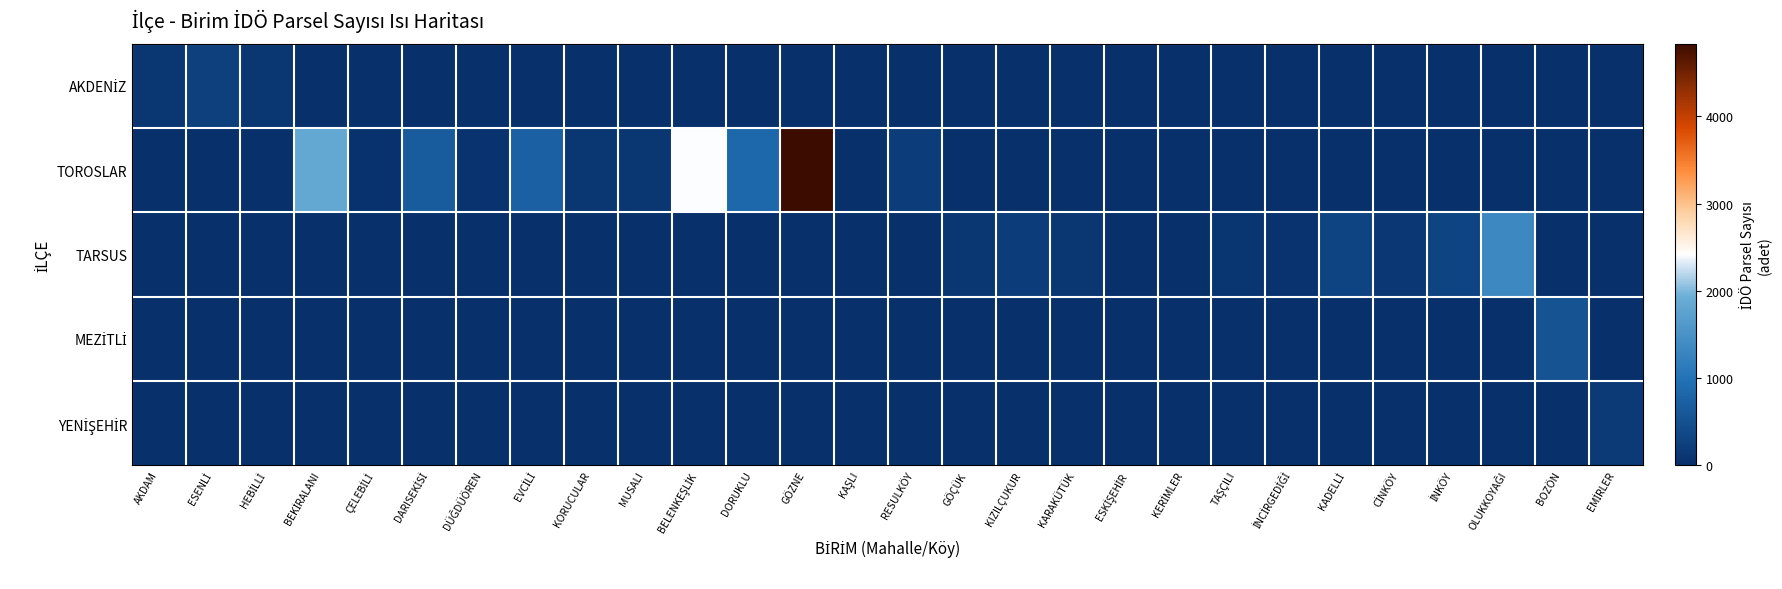

At how many categories does at least one series exceed 2078?

2